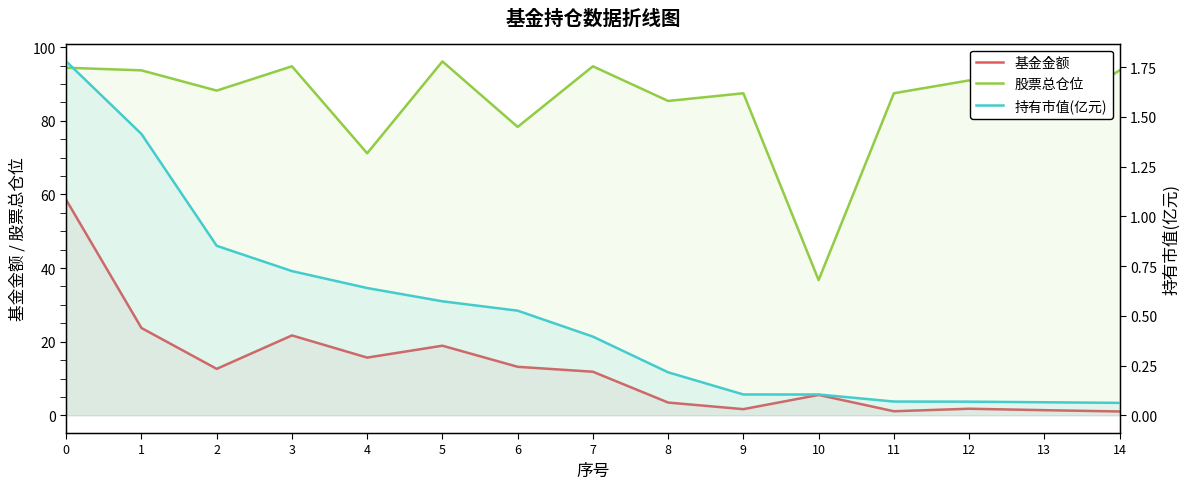

Reading left to right, what are all the values shown in this chart?

基金金额: 58.5	23.7	12.6	21.7	15.7	18.9	13.2	11.8	3.5	1.7	5.5	1.1	1.8	1.4	1.1
股票总仓位: 94.4	93.7	88.2	94.8	71.2	96.1	78.3	94.8	85.4	87.5	36.7	87.5	91.0	80.9	93.7
持有市值(亿元): 1.8	1.4	0.9	0.7	0.6	0.6	0.5	0.4	0.2	0.1	0.1	0.1	0.1	0.1	0.1